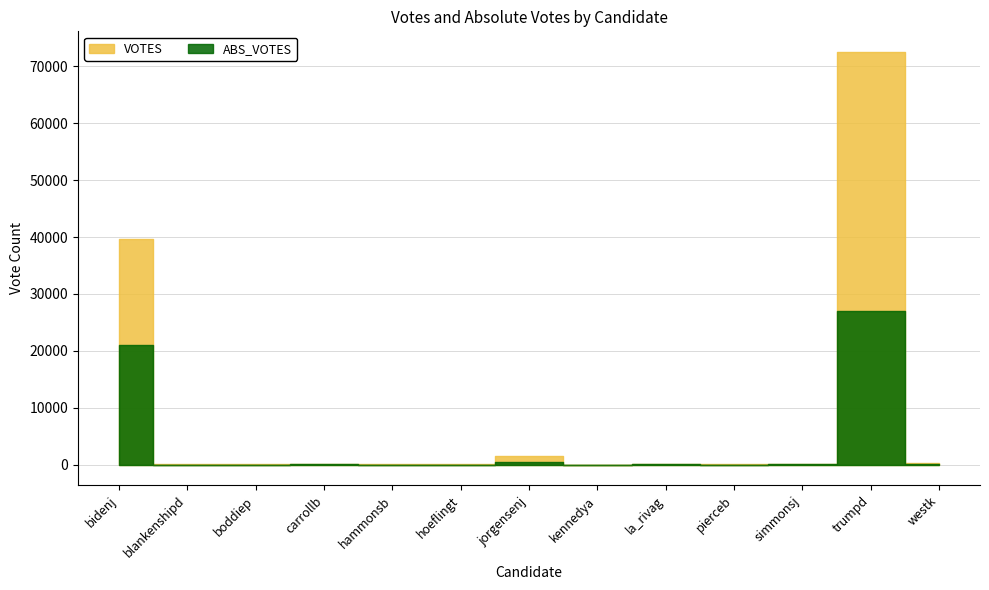

True or false: ABS_VOTES and VOTES intersect in this chart.

False